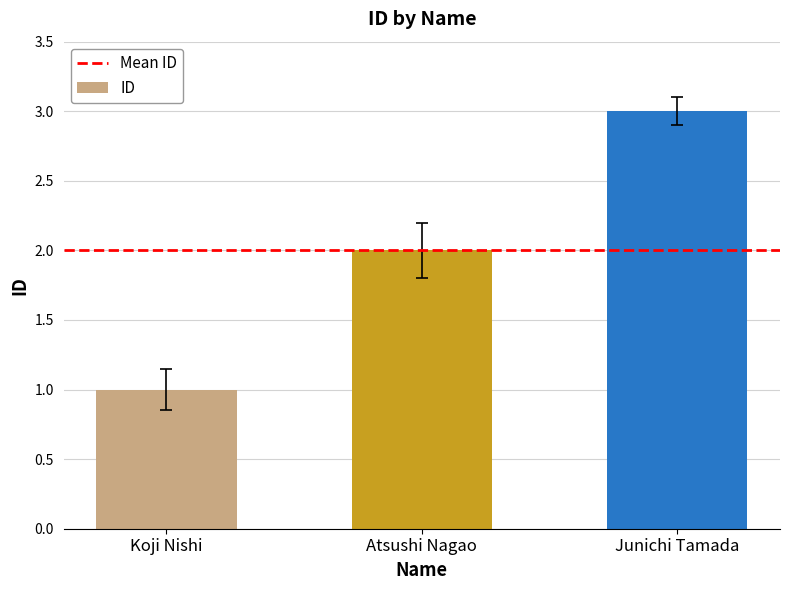

Reading left to right, what are all the values shown in this chart?

Koji Nishi=1	Atsushi Nagao=2	Junichi Tamada=3